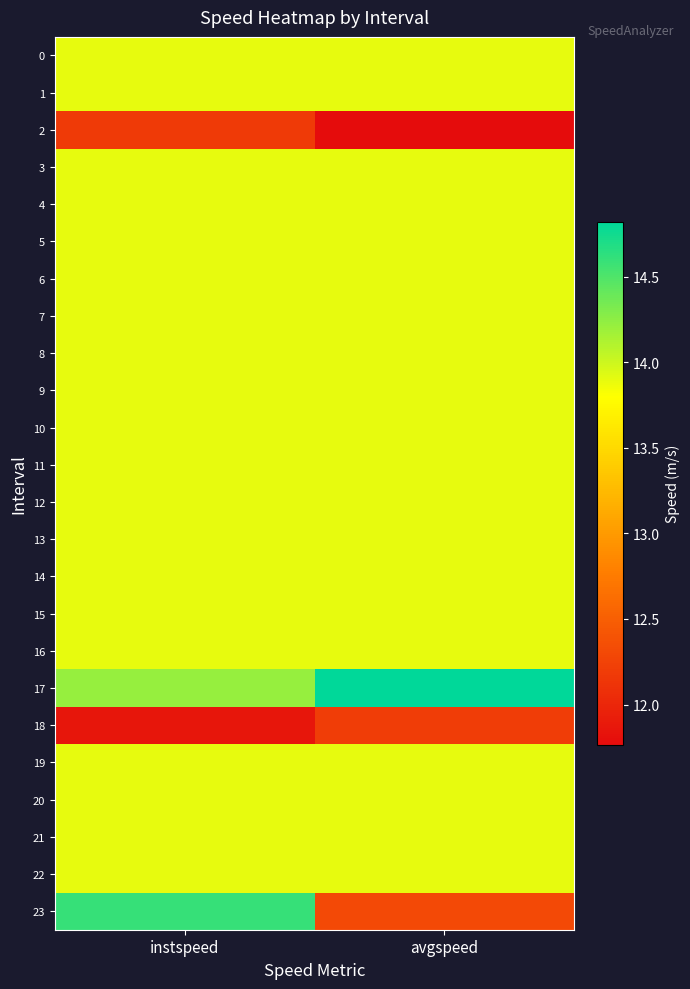

What is the spread (max minus min) of values at avgspeed?

3.1